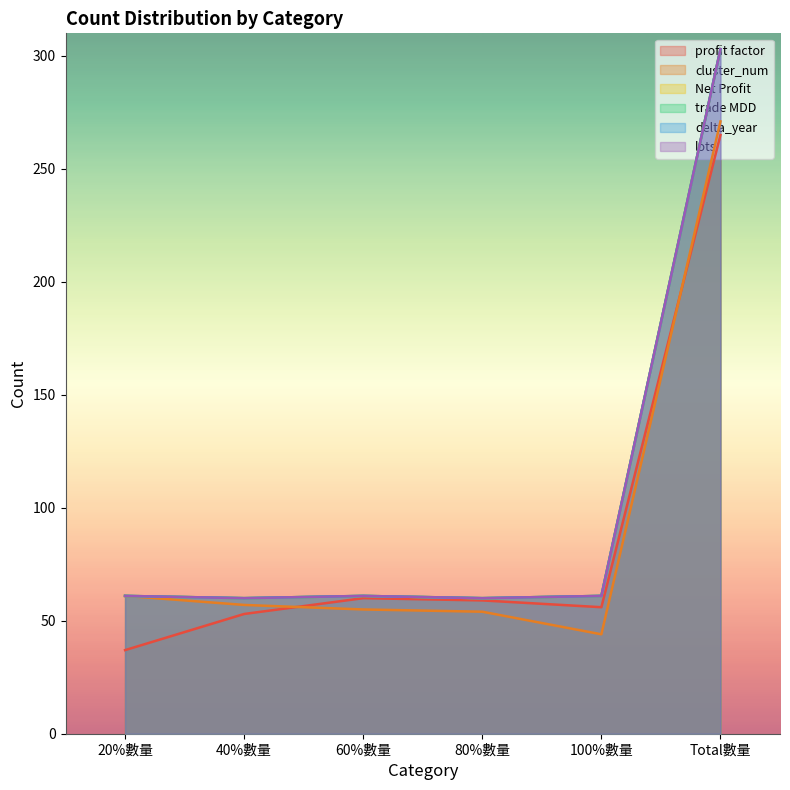

At which category does the chart reach its minimum across all series?

20%數量